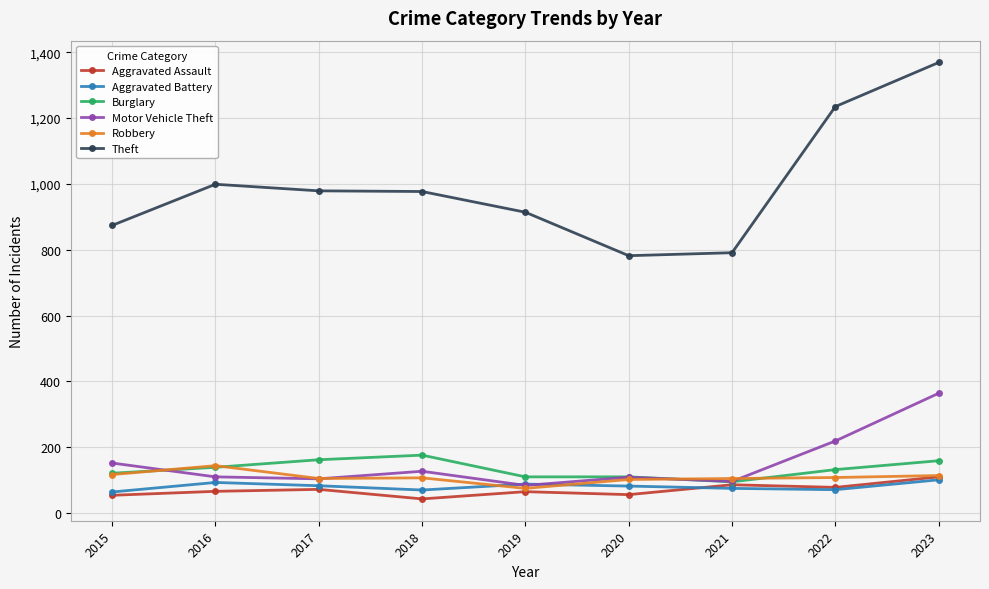

How many values in the Aggravated Assault series are below 66?

4